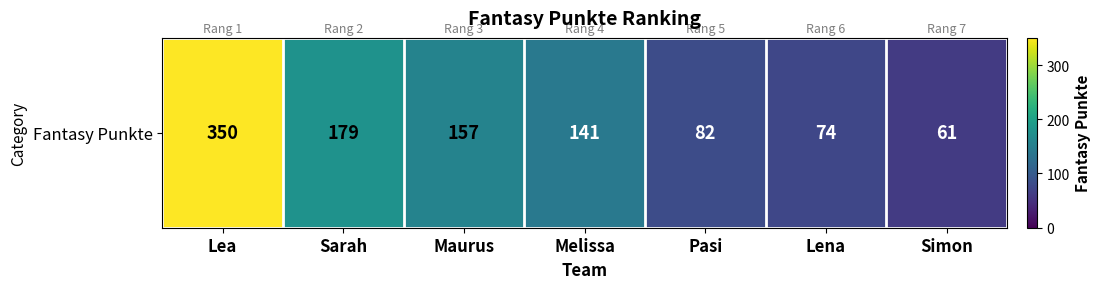

Which has a higher value, Sarah or Pasi?

Sarah